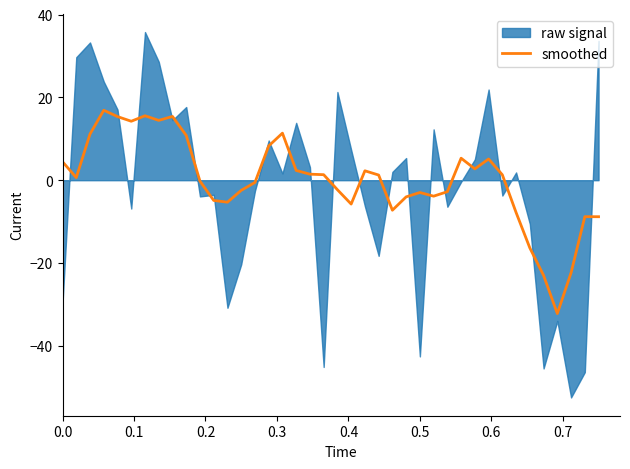

What is the highest value of the smoothed series?

16.9